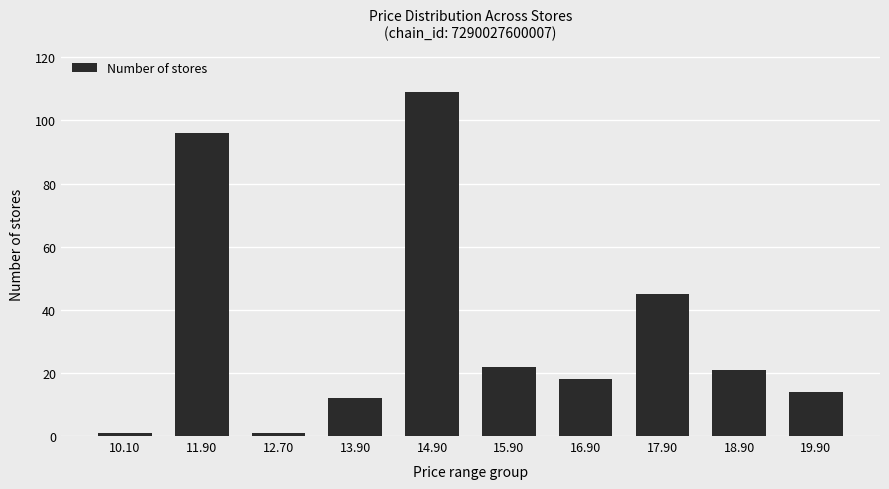

Reading left to right, list all the values displayed in this chart.

10.10=1	11.90=96	12.70=1	13.90=12	14.90=109	15.90=22	16.90=18	17.90=45	18.90=21	19.90=14